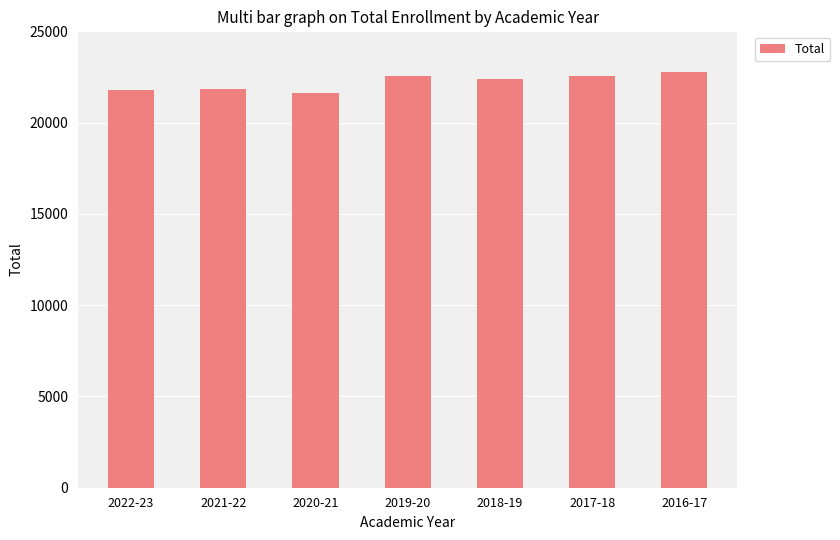

Is it true that the value at 2021-22 is 30523?

False